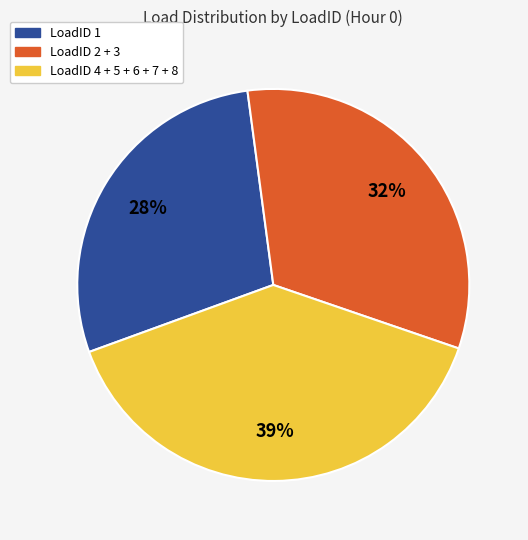

Rank the categories by value from highest to lowest.

LoadID 4 + 5 + 6 + 7 + 8, LoadID 2 + 3, LoadID 1